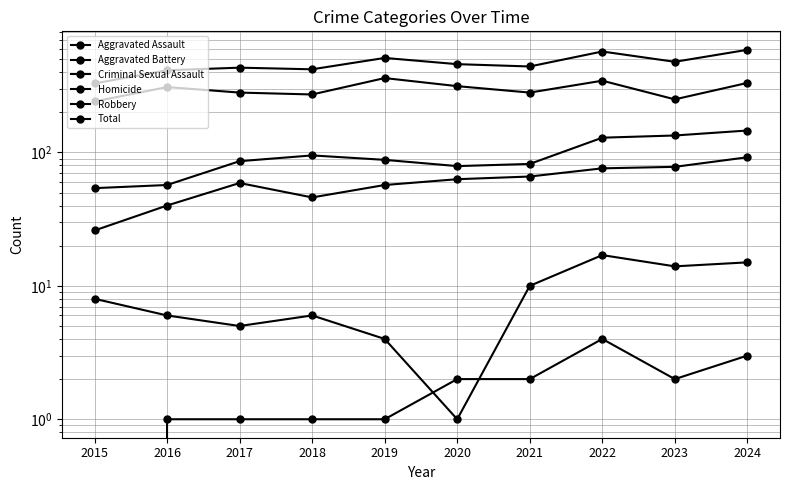

What is the spread (max minus min) of values at 2021?

439